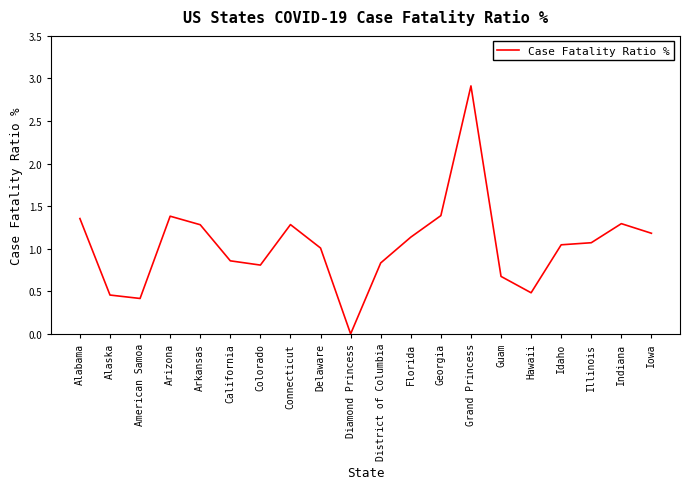

At which category does the data reach its first local valley?

American Samoa